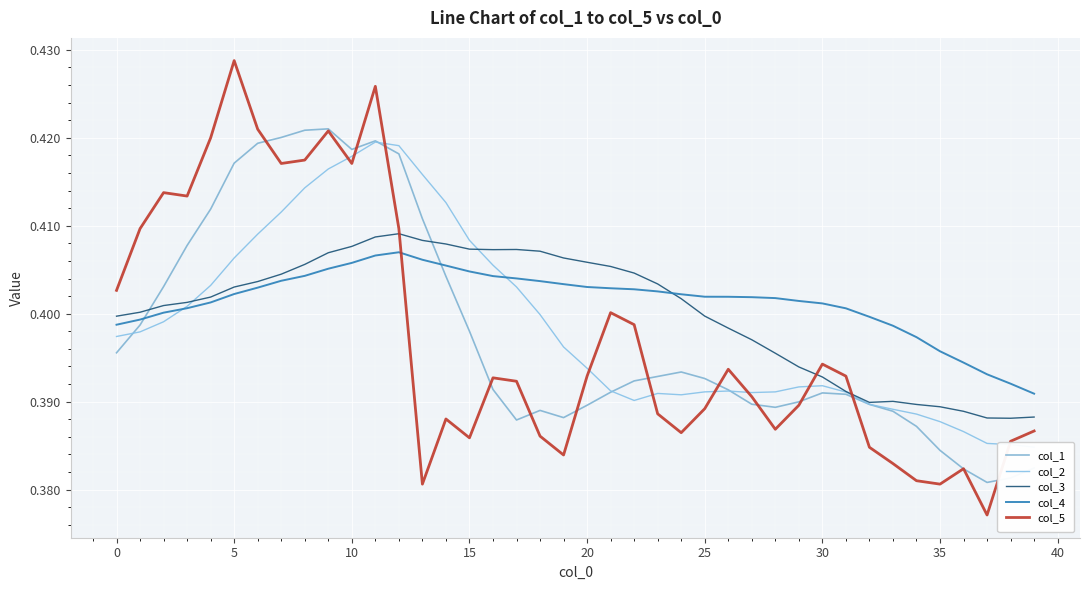

What are all the series names shown in the legend?

col_1, col_2, col_3, col_4, col_5